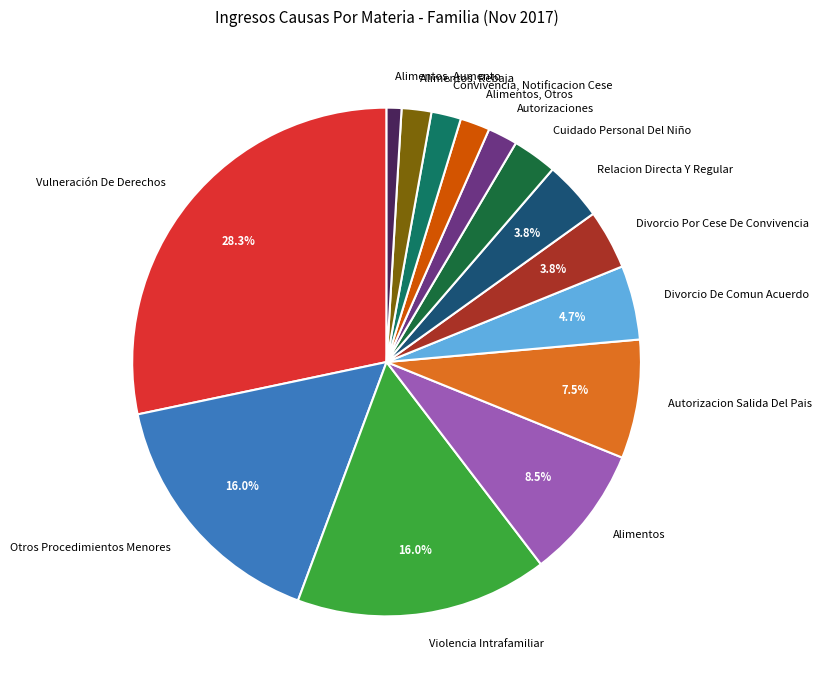

How many segments does this pie chart have?

14